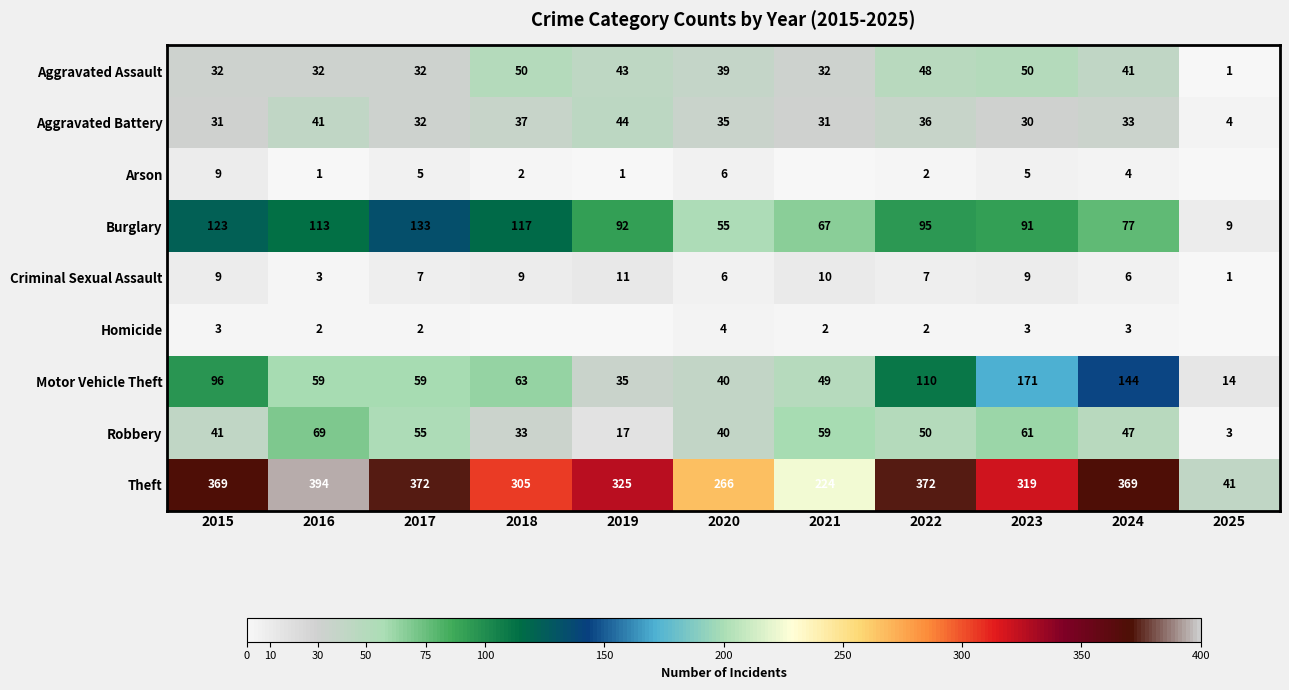

The value of Theft at 2017 is 372. True or false?

True